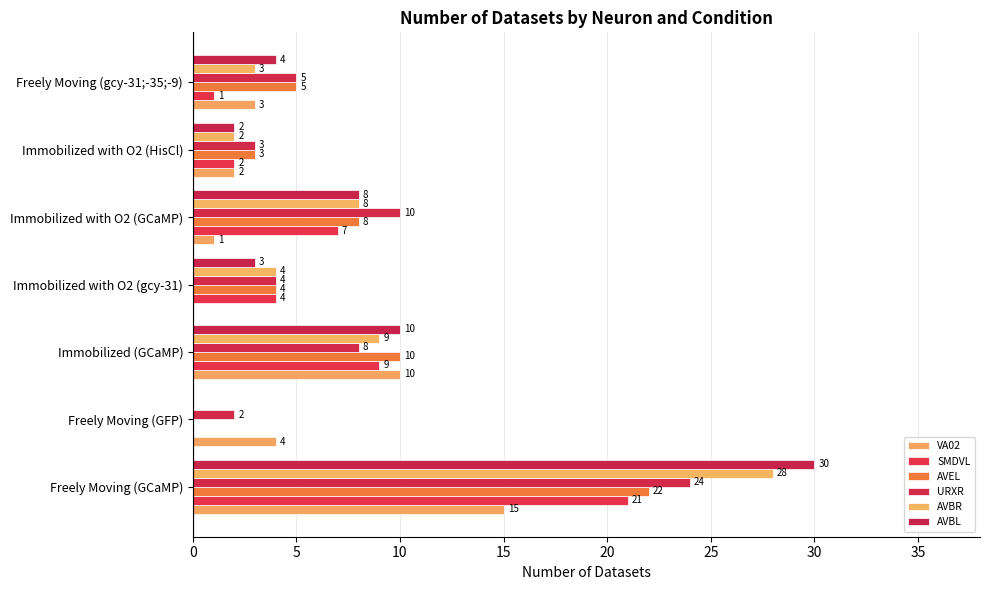

Count the number of categories in the chart.

7